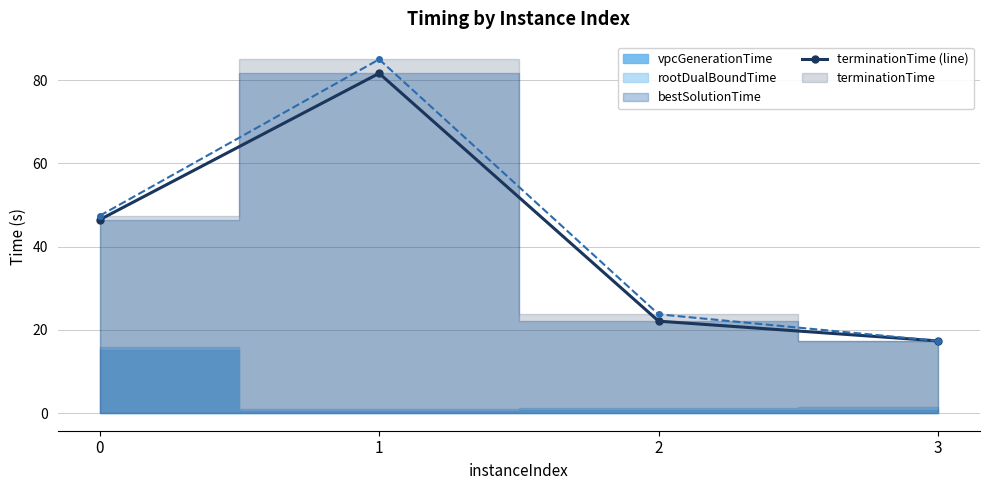

How many interior local peaks (higher than both neighbors) does the data have?

1